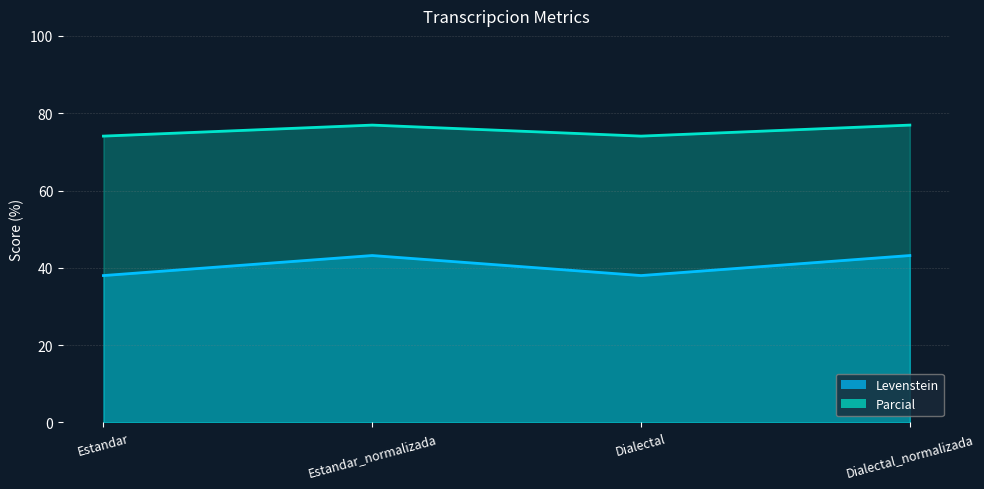

The value of Levenstein at Estandar is 38.0. True or false?

True